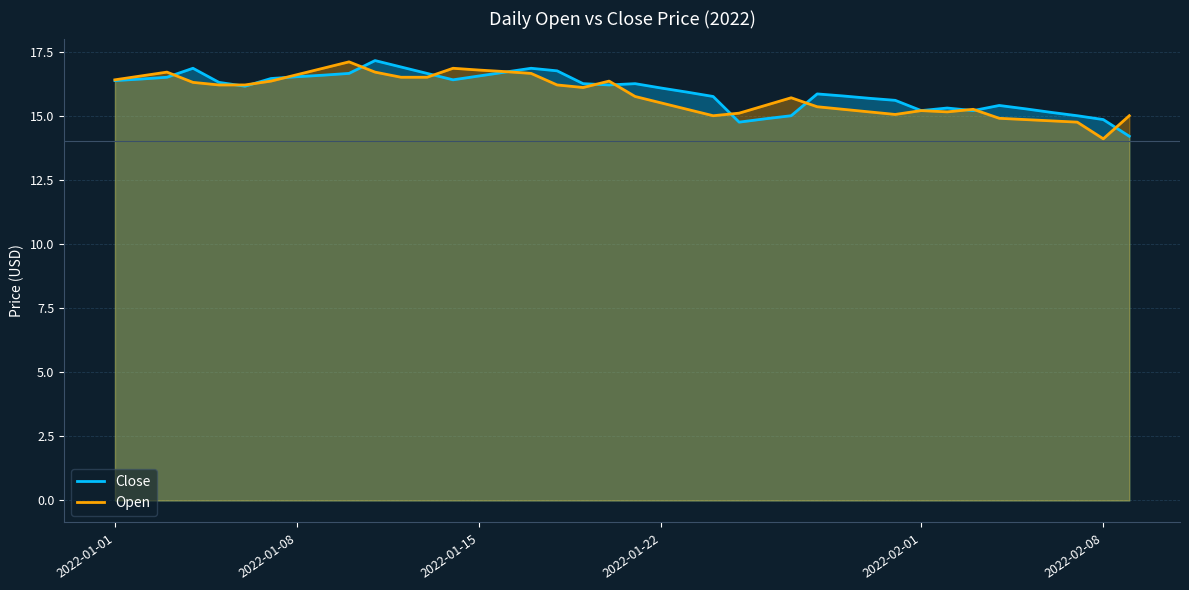

What is the maximum value for Open?

17.1